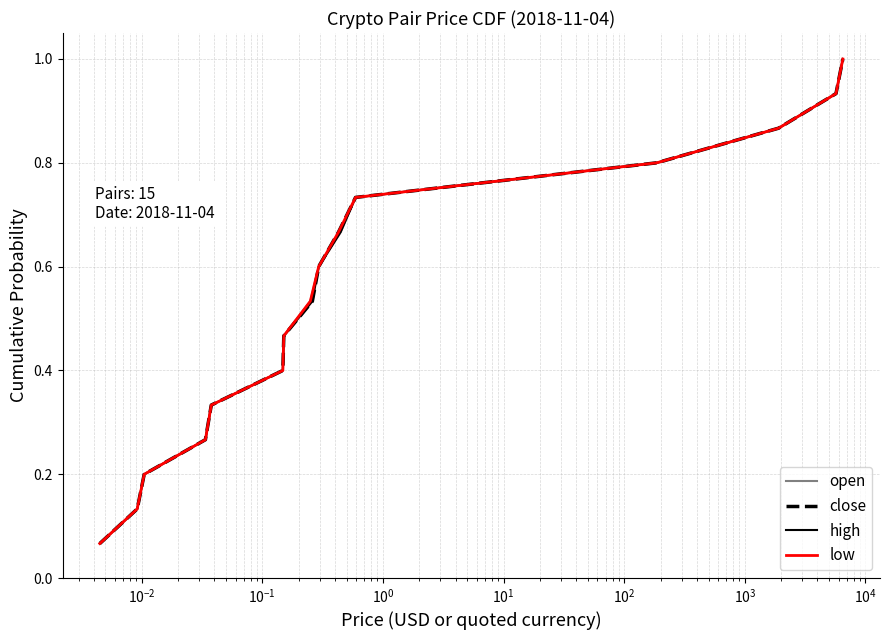

How many lines are shown in the chart?

4